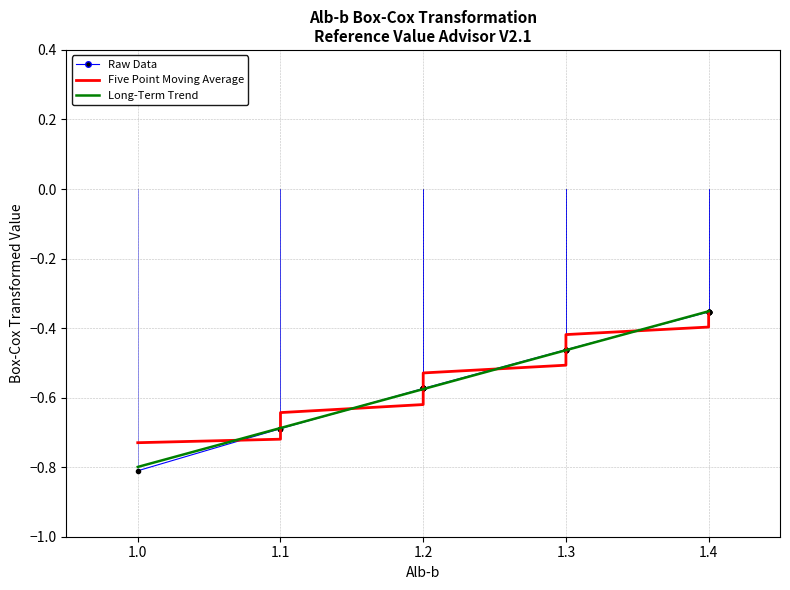

The value of Five Point Moving Average at 1.4 is -0.5. True or false?

False